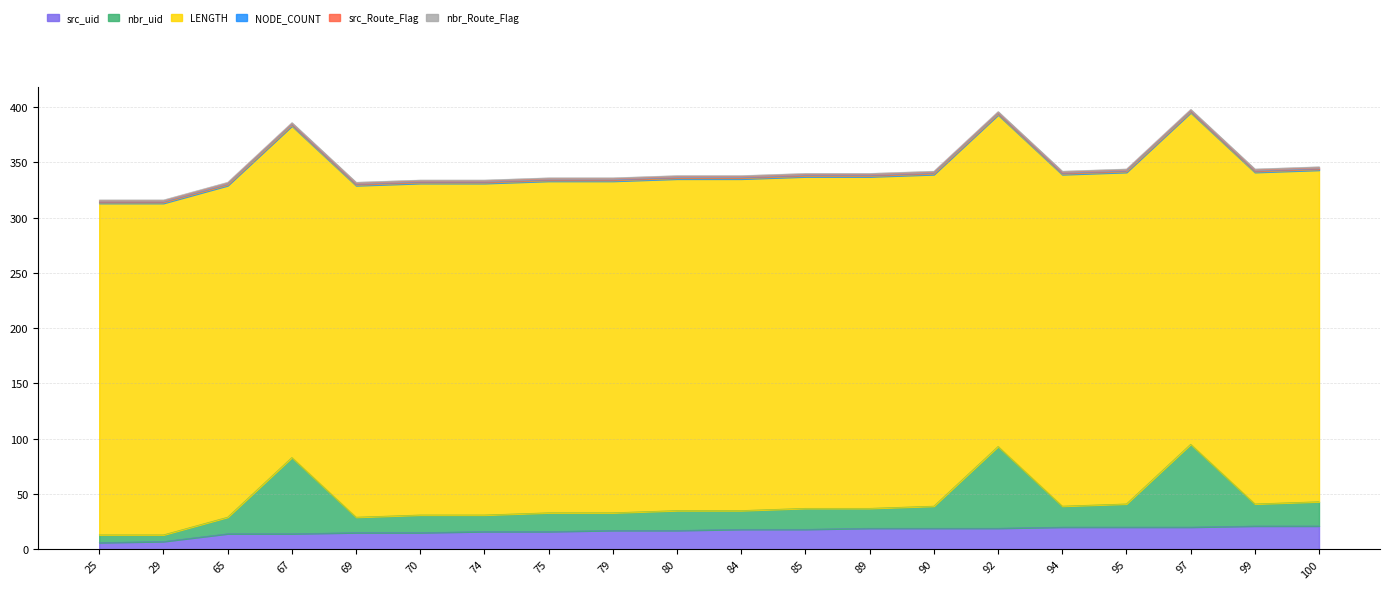

True or false: nbr_uid has more than 0 interior local peaks.

True